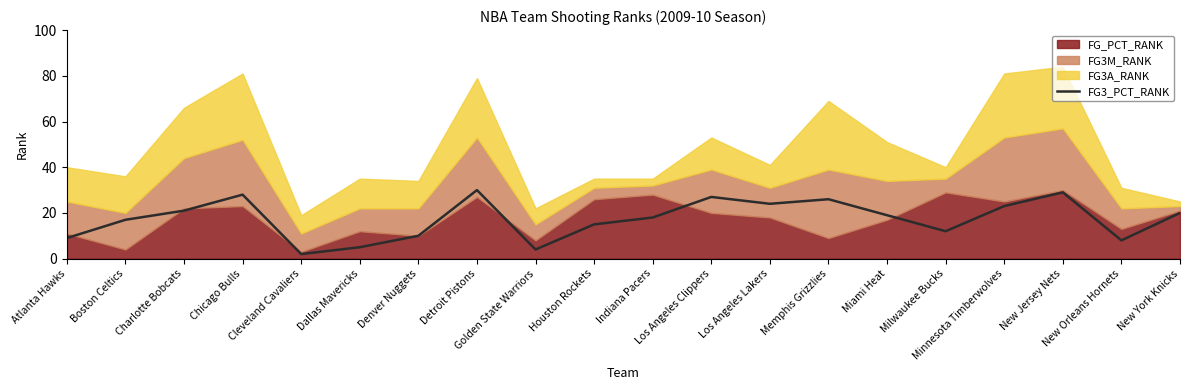

The value at Miami Heat is 28. True or false?

False